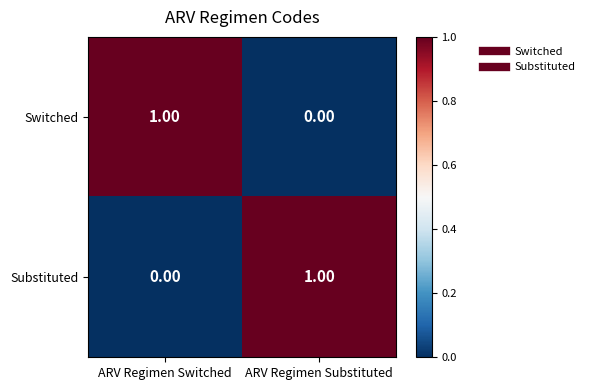

At which label is Substituted closest to 0?

ARV Regimen Switched